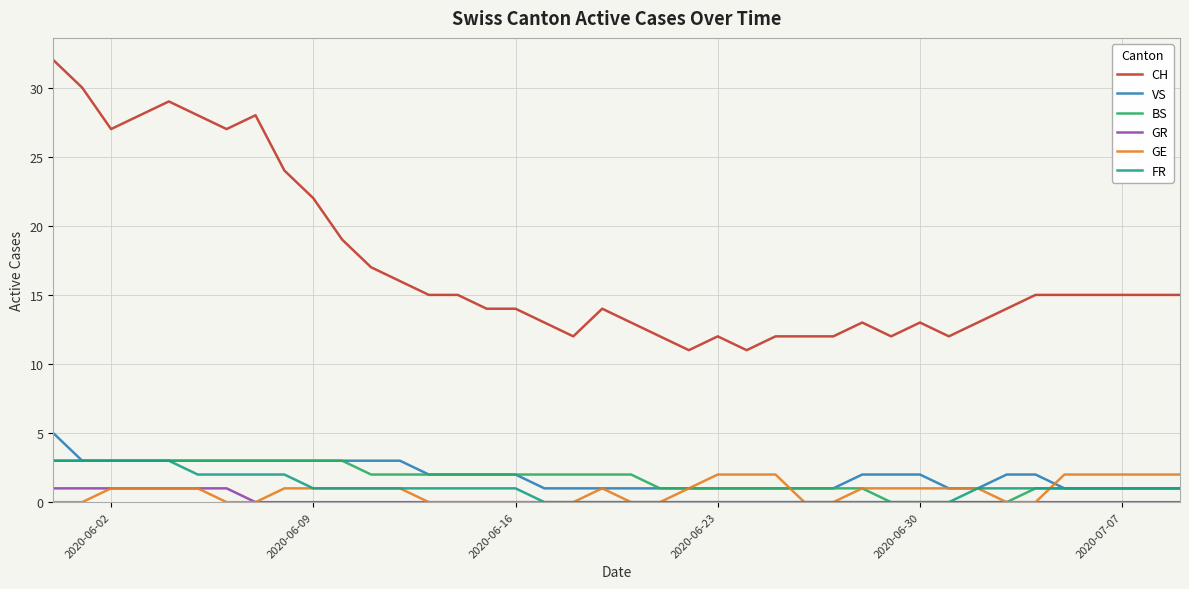

What are all the series names shown in the legend?

CH, VS, BS, GR, GE, FR